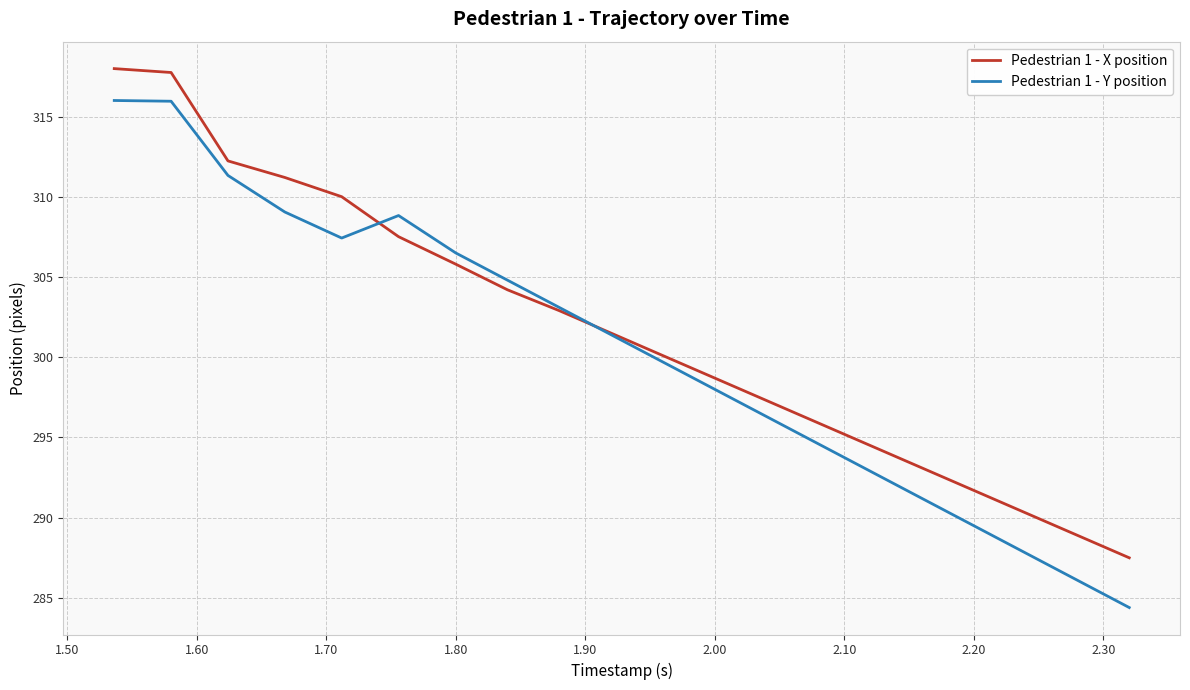

List the series in order of their peak value, highest first.

Pedestrian 1 - X position, Pedestrian 1 - Y position